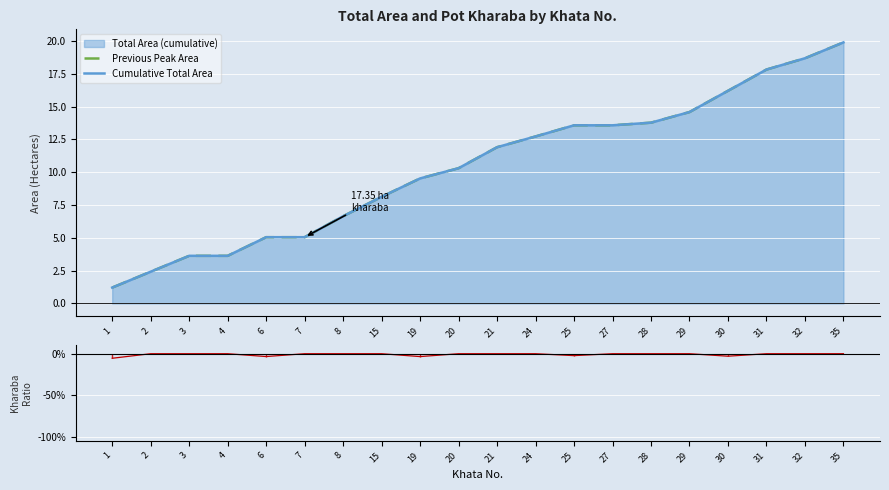

Which series changed the most between 15 and 20?

Previous Peak Area